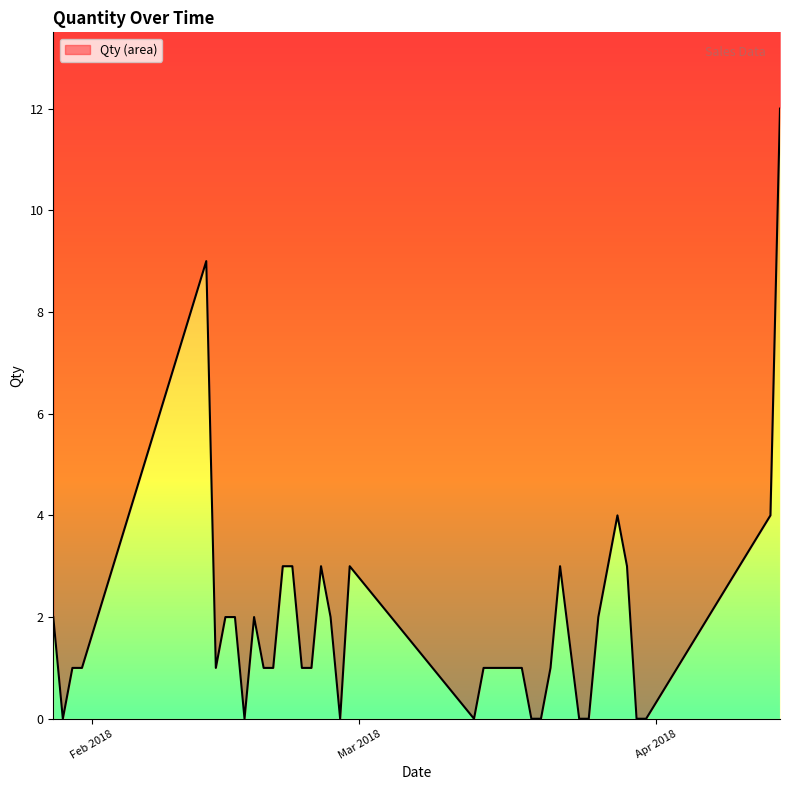

True or false: the data shows 1 at 23.

False